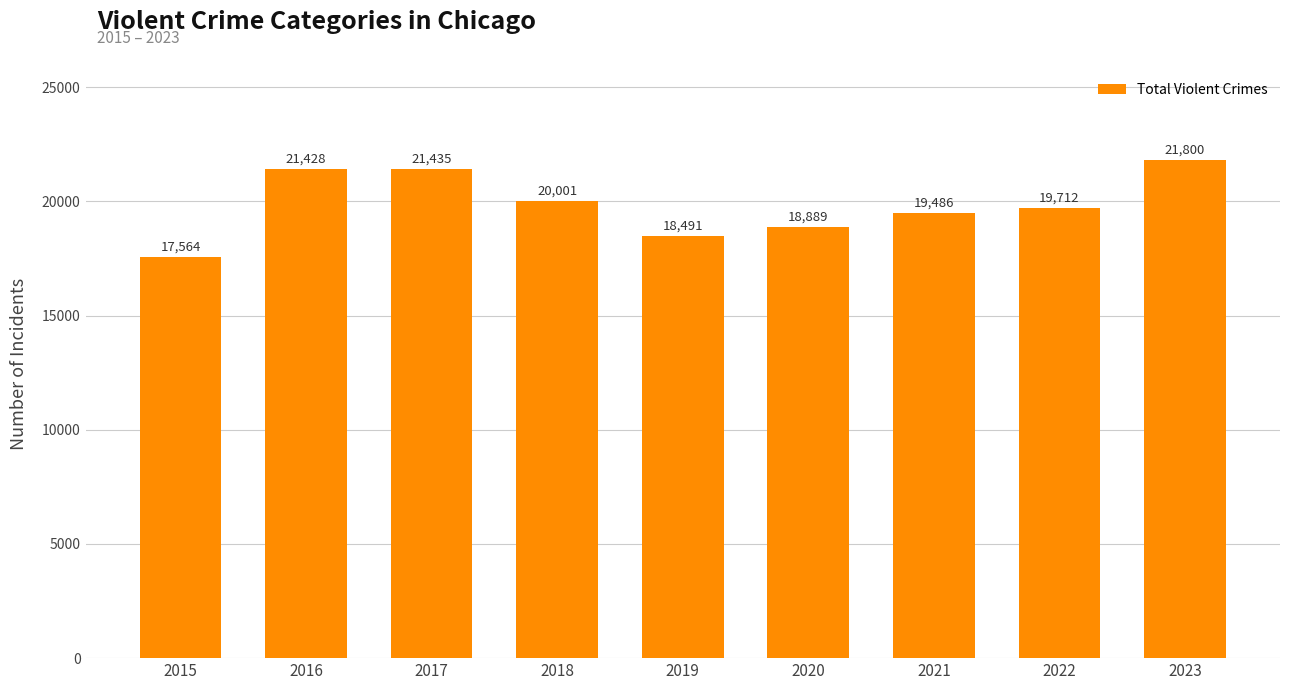

List the labels in order of value, smallest first.

2015, 2019, 2020, 2021, 2022, 2018, 2016, 2017, 2023